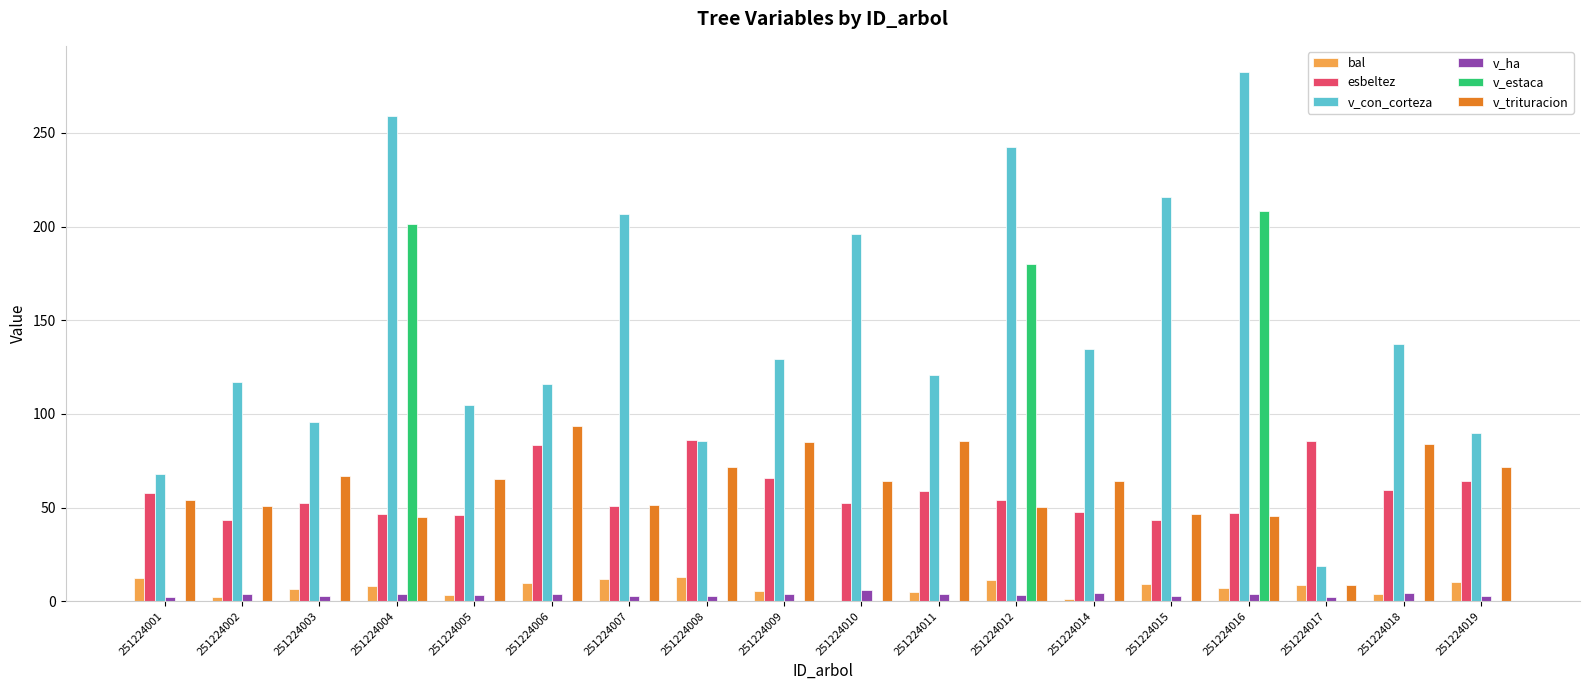

The v_con_corteza series shows 282.4 at 251224016. True or false?

True